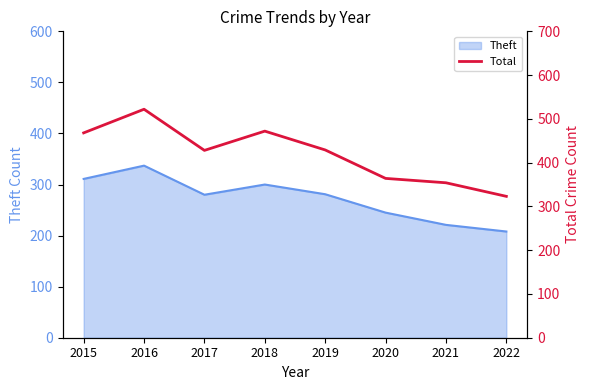

How many data points are above 429?

3